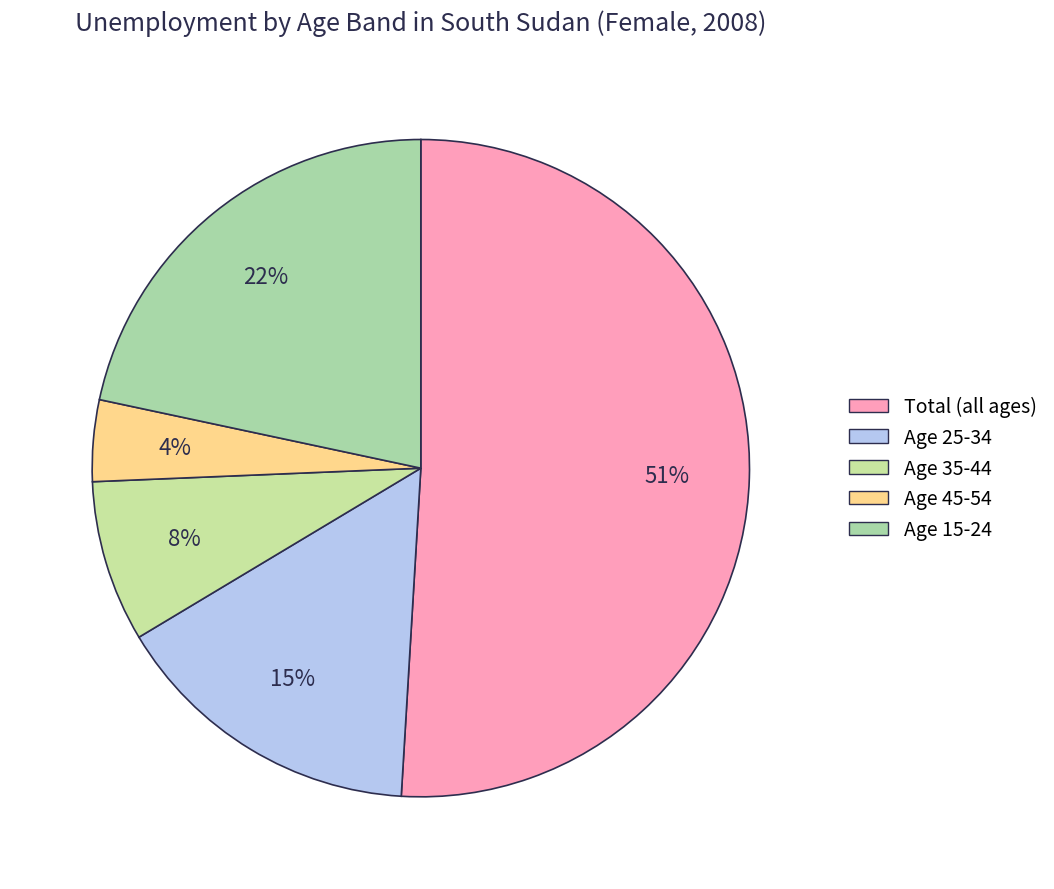

Rank the categories by value from lowest to highest.

Age 45-54, Age 35-44, Age 25-34, Age 15-24, Total (all ages)